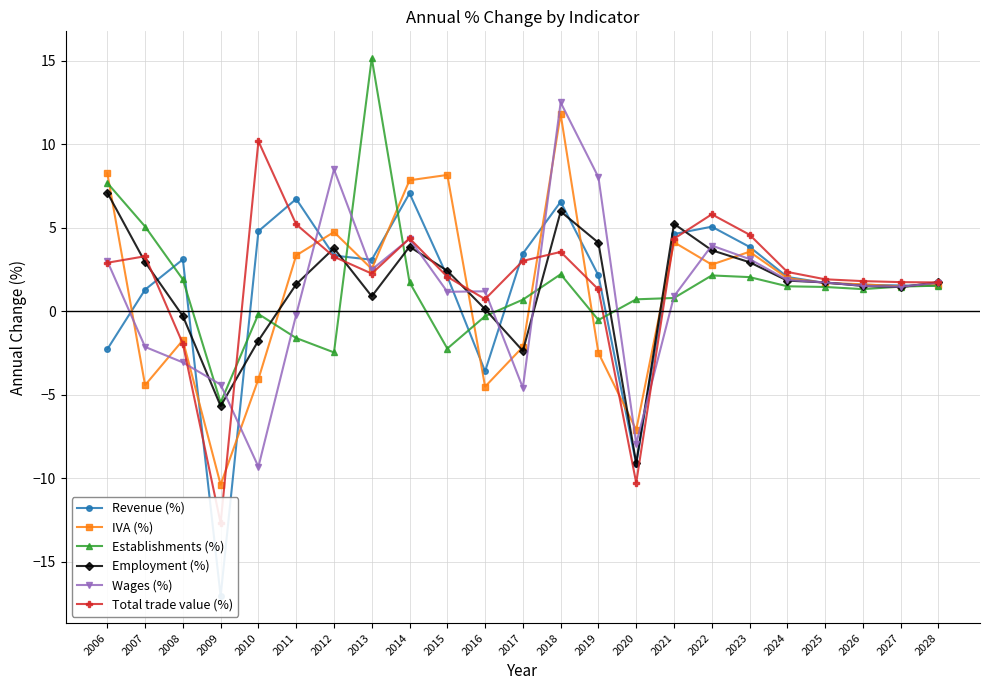

What is the average value of the IVA (%) series?

1.3